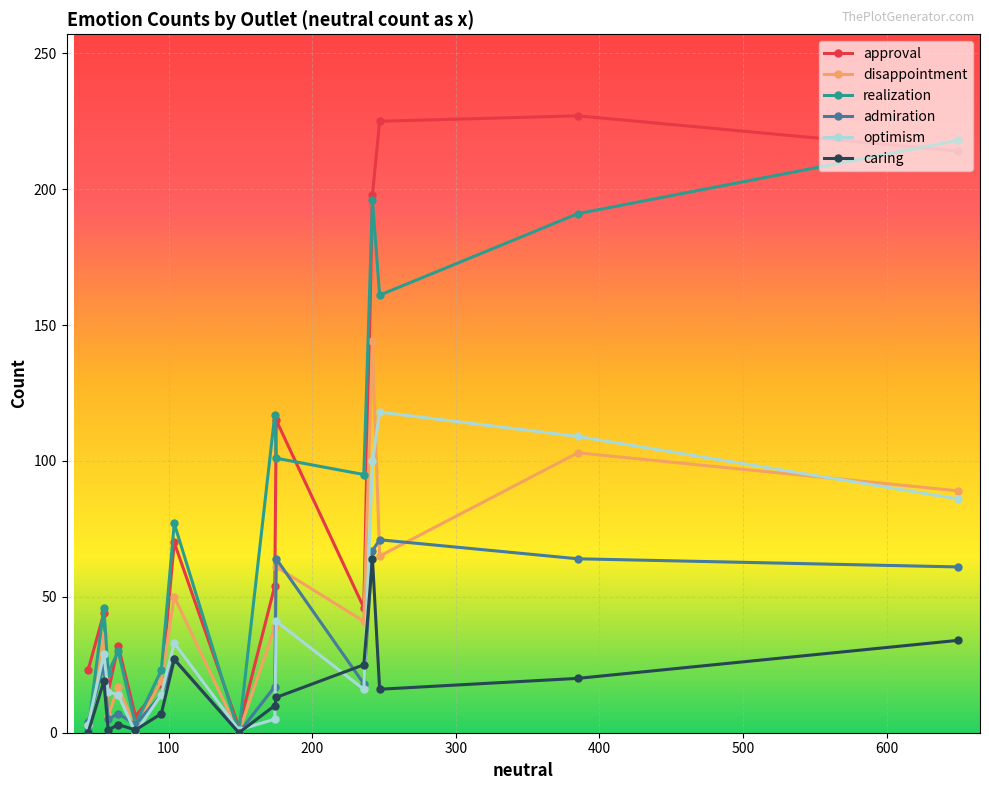

How many interior local valleys does the disappointment series have?

5